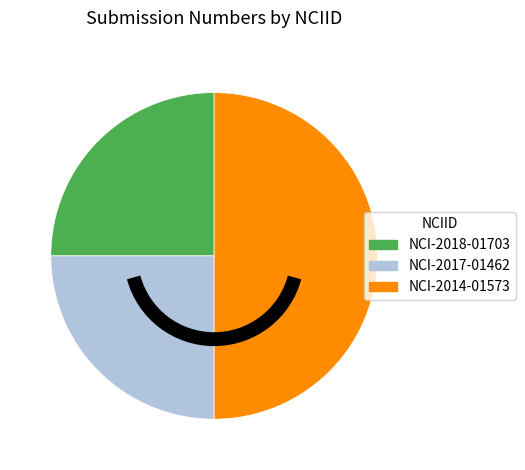

Which has a higher value, NCI-2018-01703 or NCI-2014-01573?

NCI-2014-01573